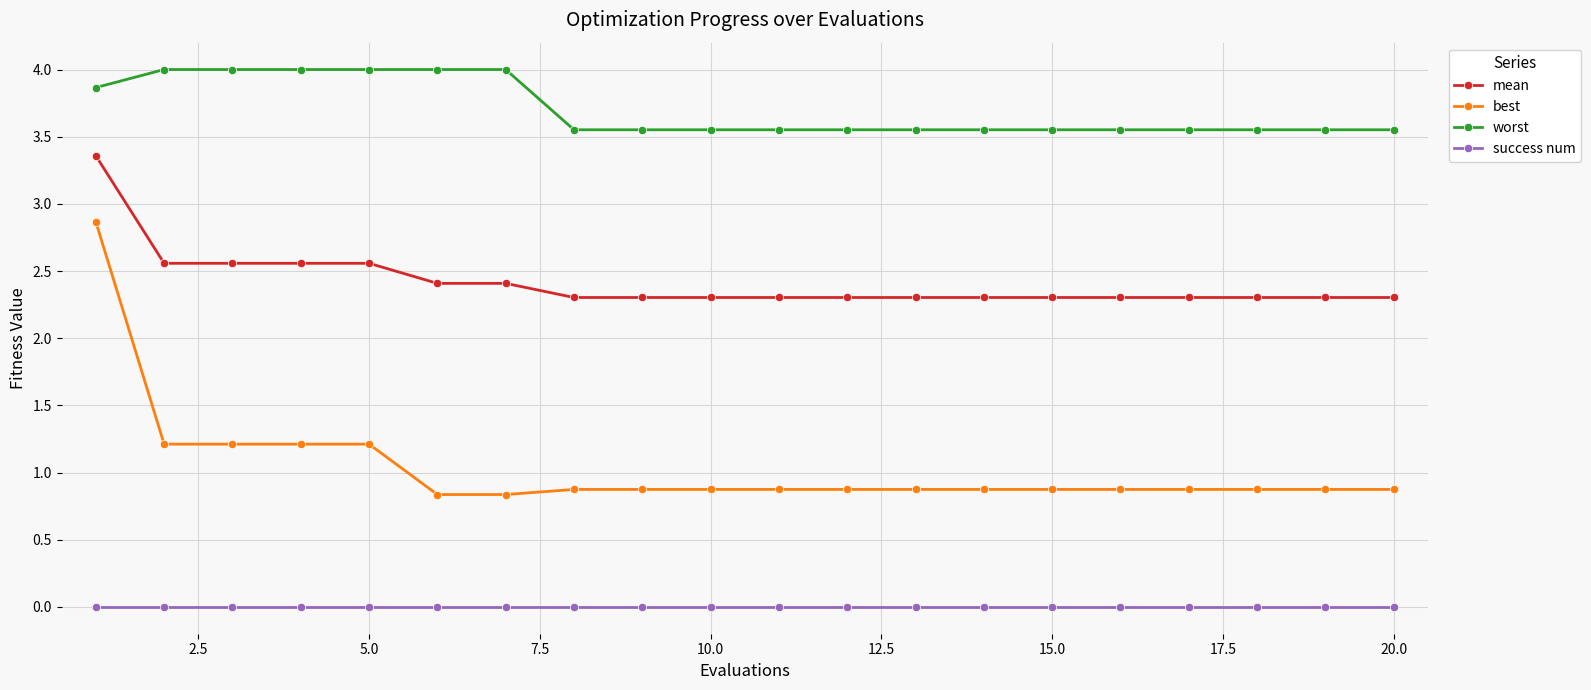

Rank the series by their average value, from lowest to highest.

success num, best, mean, worst